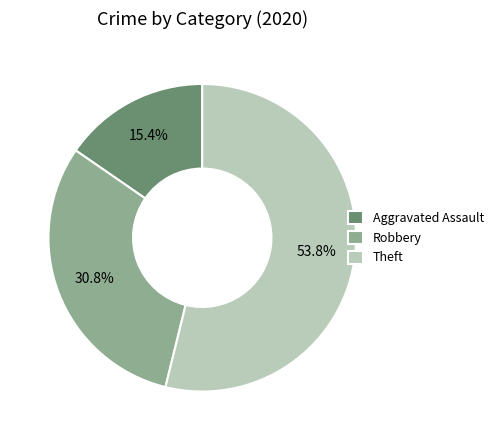

Which category accounts for the majority?

Theft